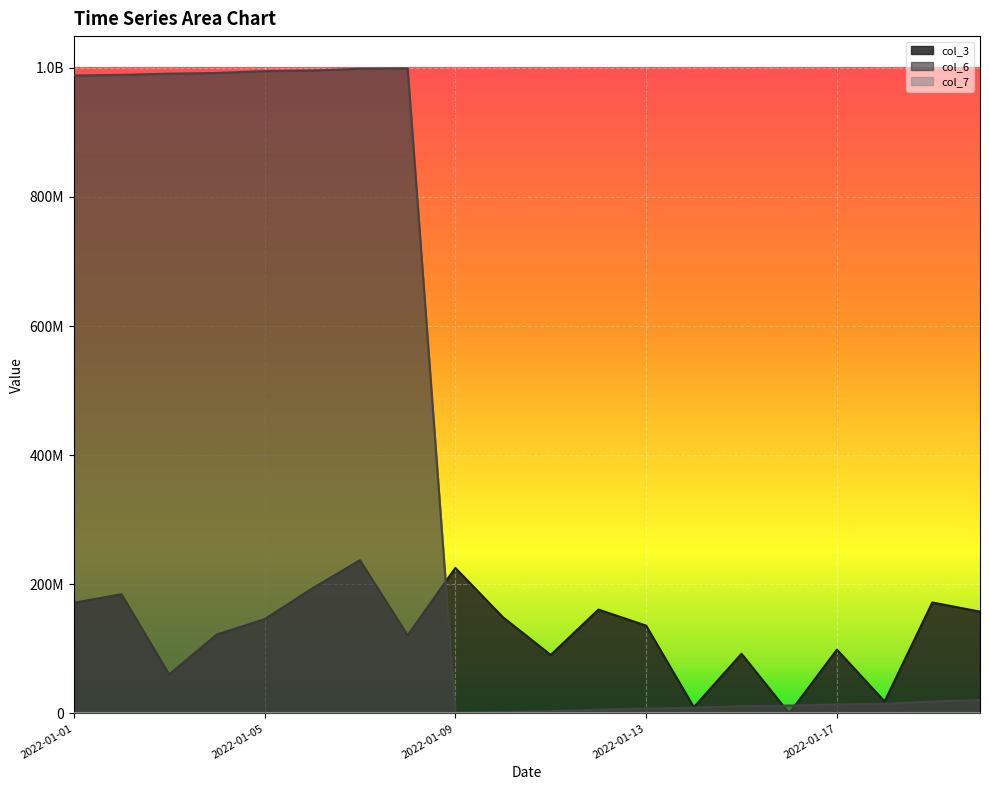

Is the value of col_3 at 2022-01-04 greater than the value of col_6 at 2022-01-06?

No